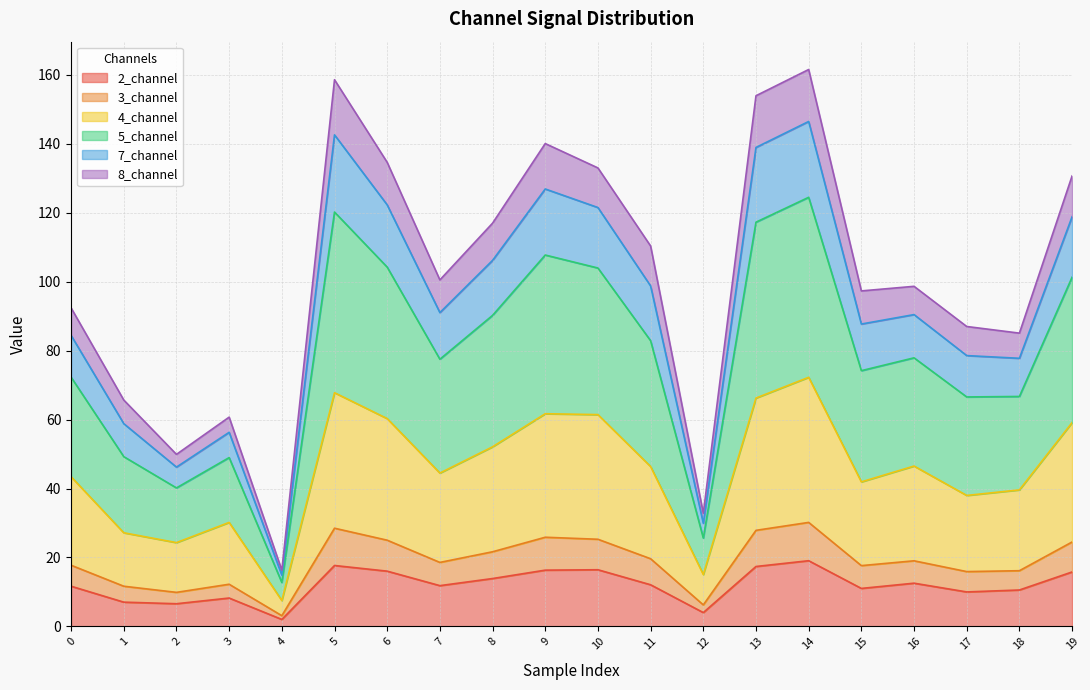

At which category does 4_channel reach its first local valley?

2